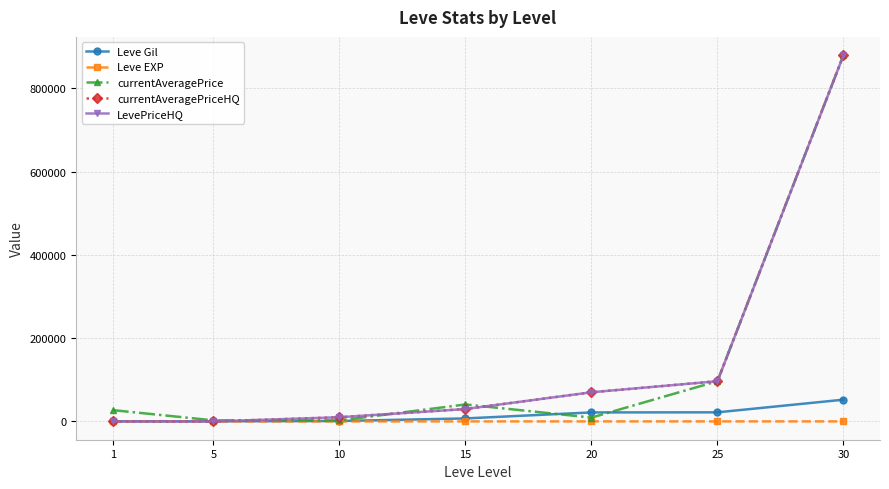

Reading right to left, list all the values displayed in this chart.

Leve Gil: 52220	21830	21600	7170	990	220	160
Leve EXP: 52	36	21	7	9	5	1
currentAveragePrice: 879999	96661	9192	40722	2342	2507	27128
currentAveragePriceHQ: 879999	96661	69999	29750	10000	0	0
LevePriceHQ: 879999	96661	69999	29750	10000	0	0